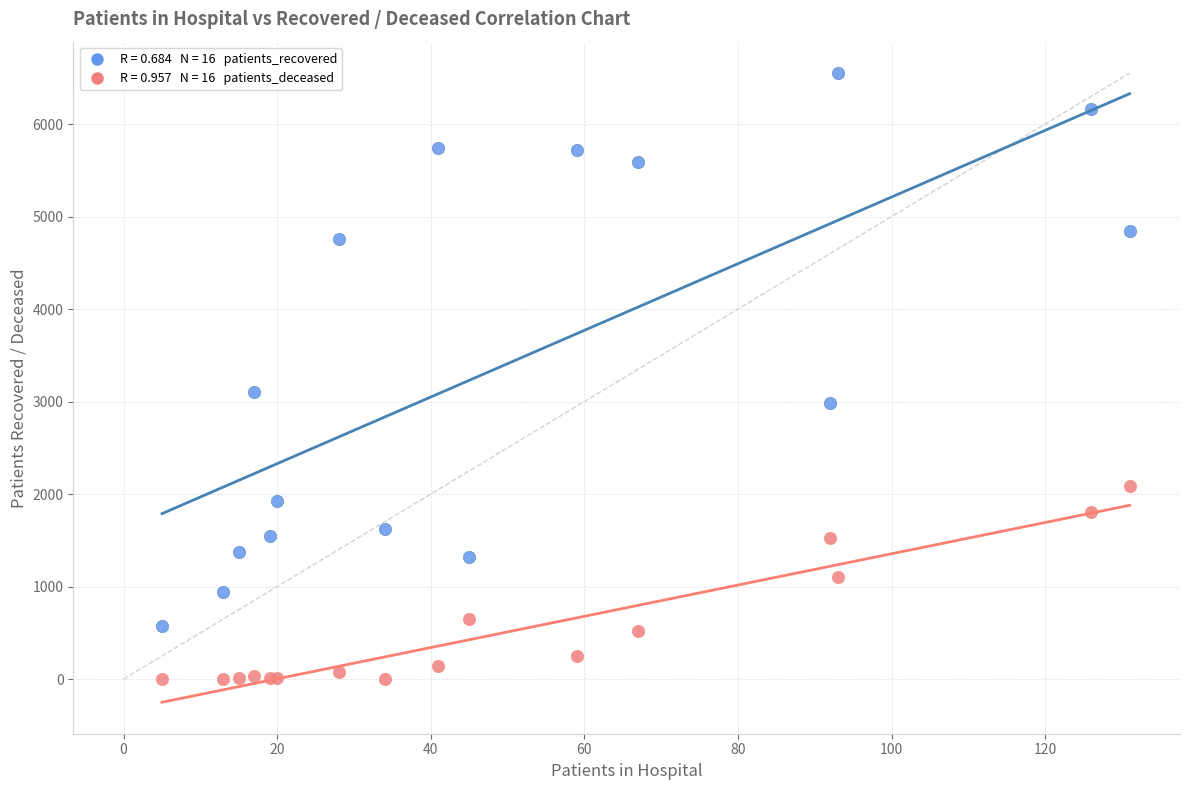

Across all series, what Y value is closest to 3276?

3106